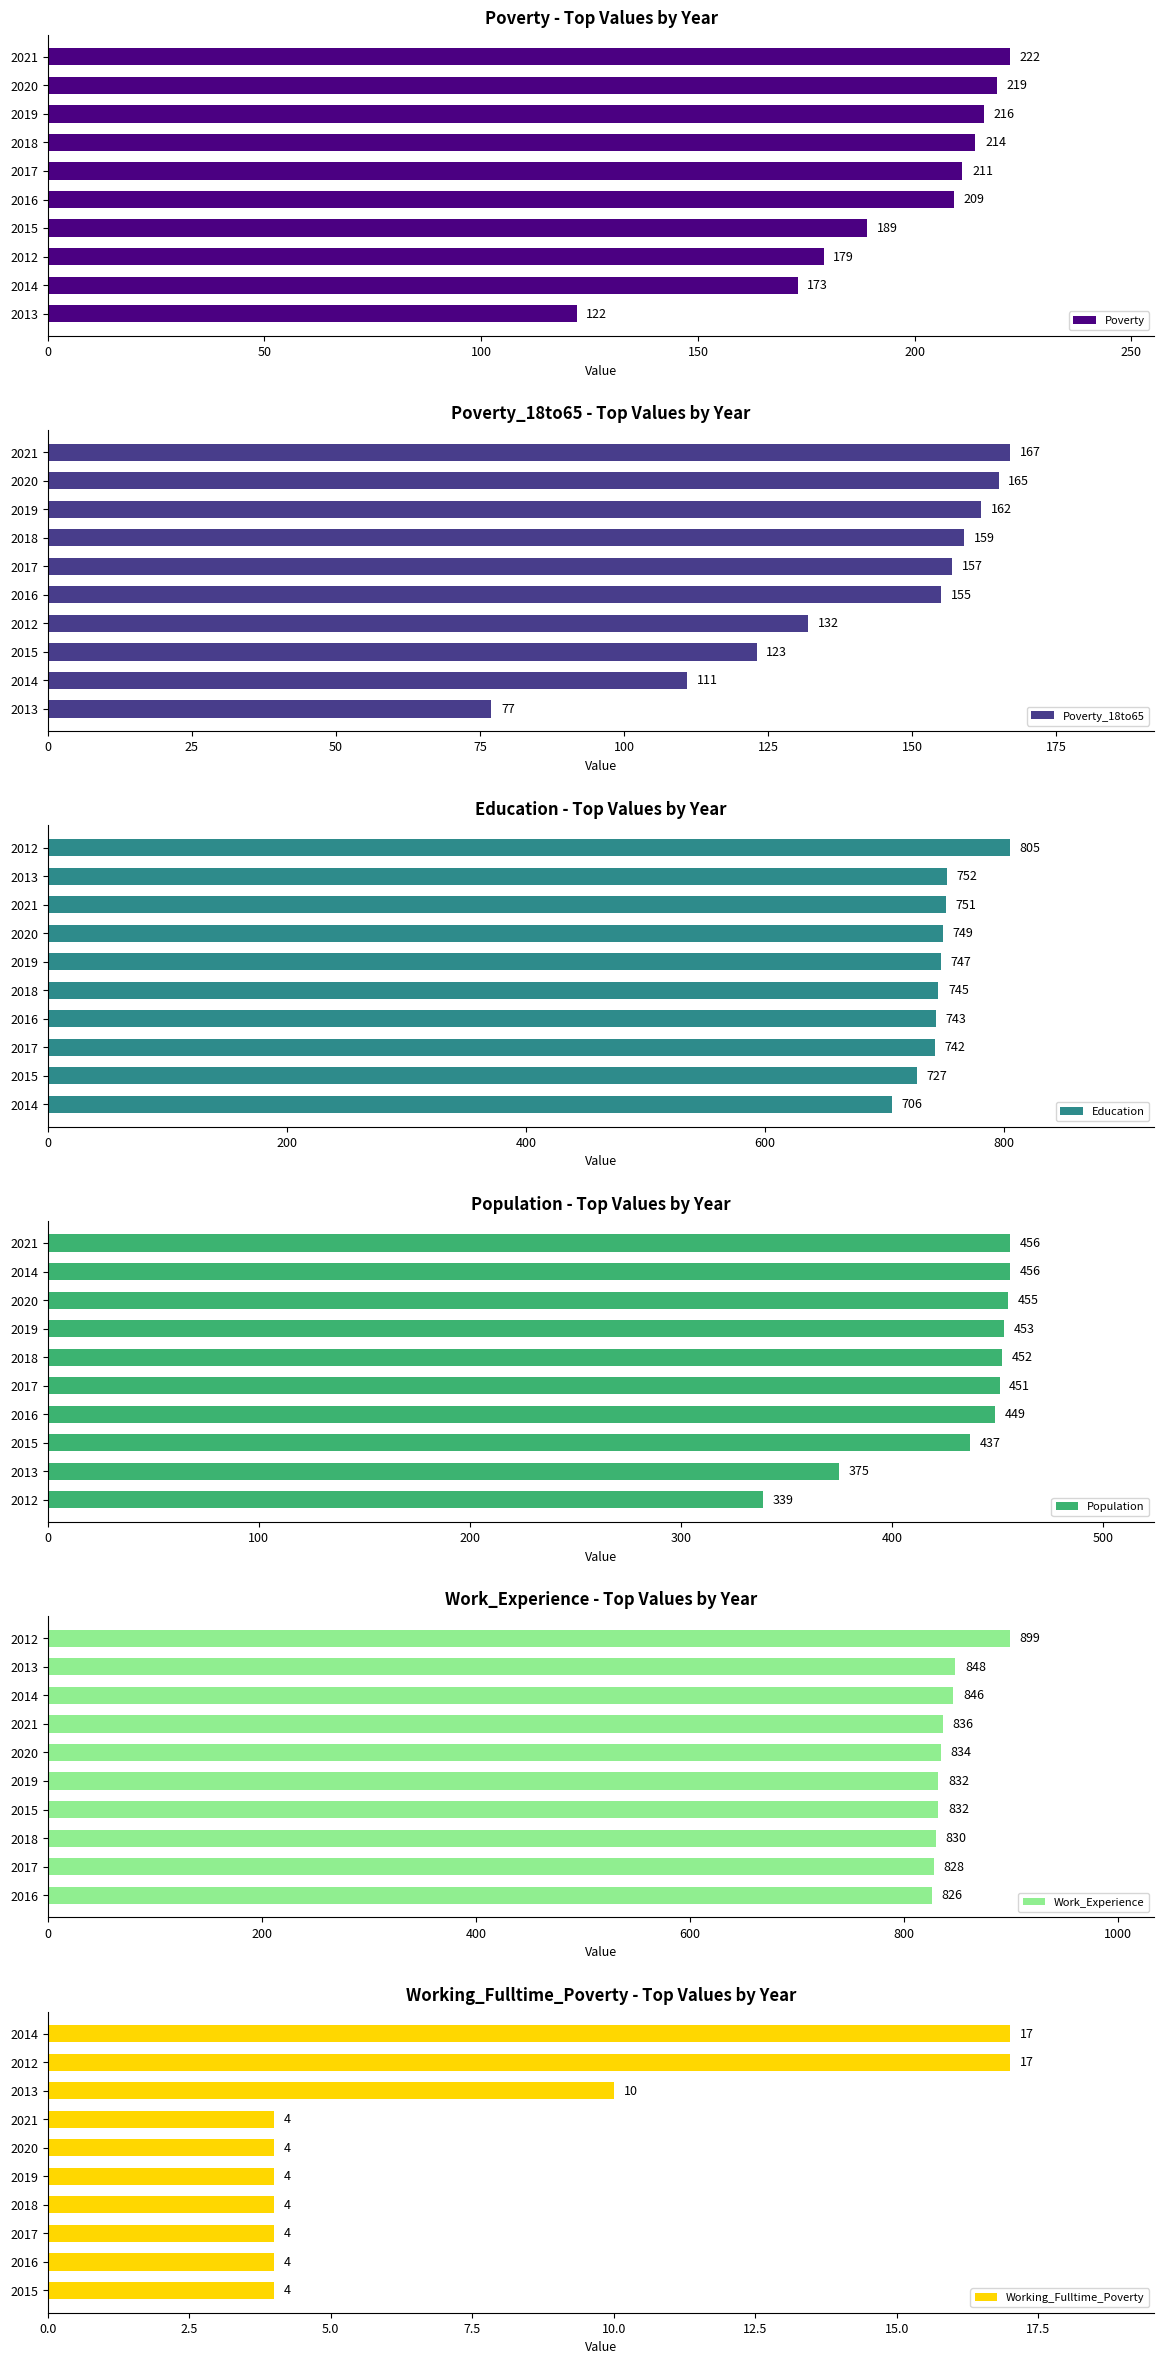

How many values in the Population series exceed 452?

4